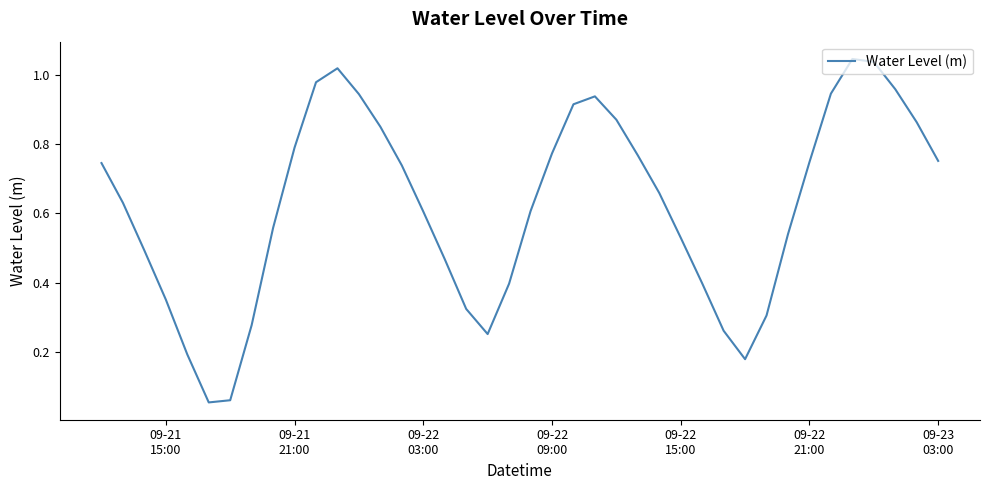

Does the chart have visible grid lines?

No